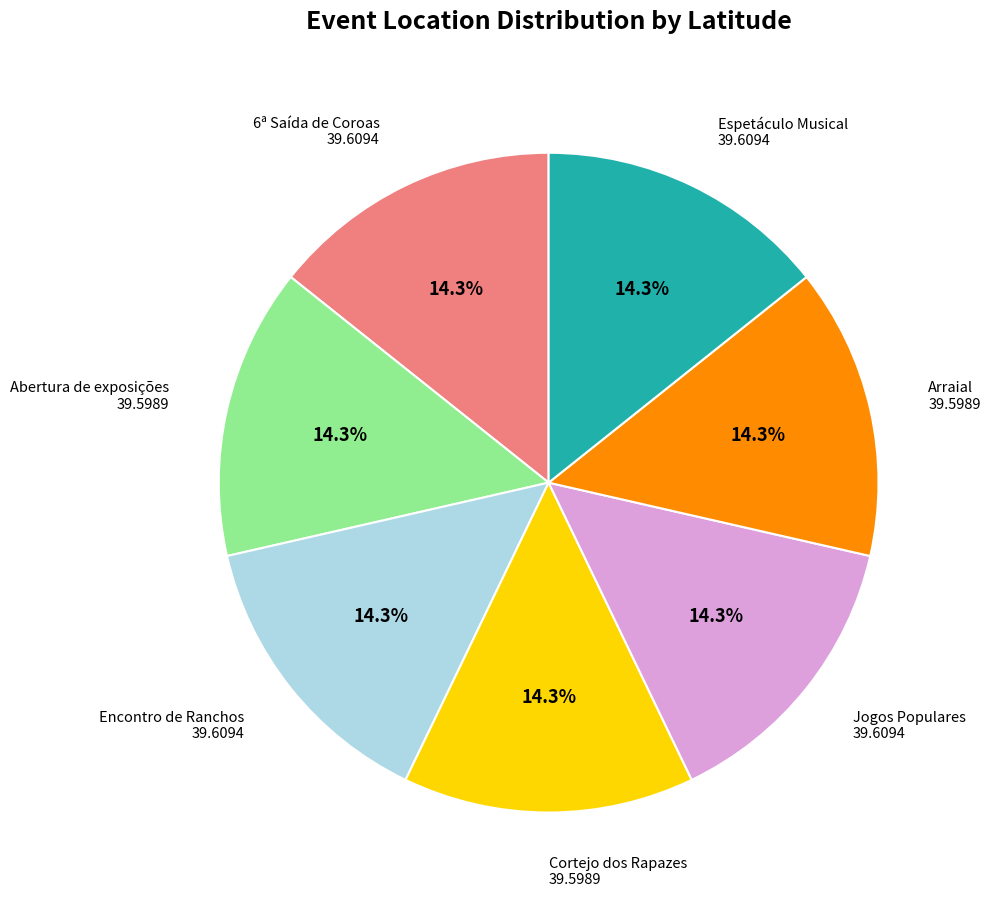

Is there a majority slice in this chart?

No